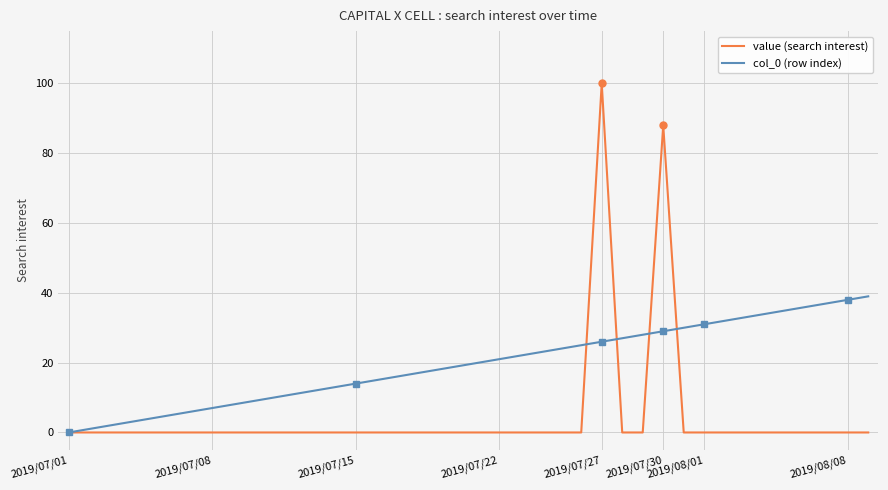

At which label does value (search interest) reach its minimum?

2019/07/01